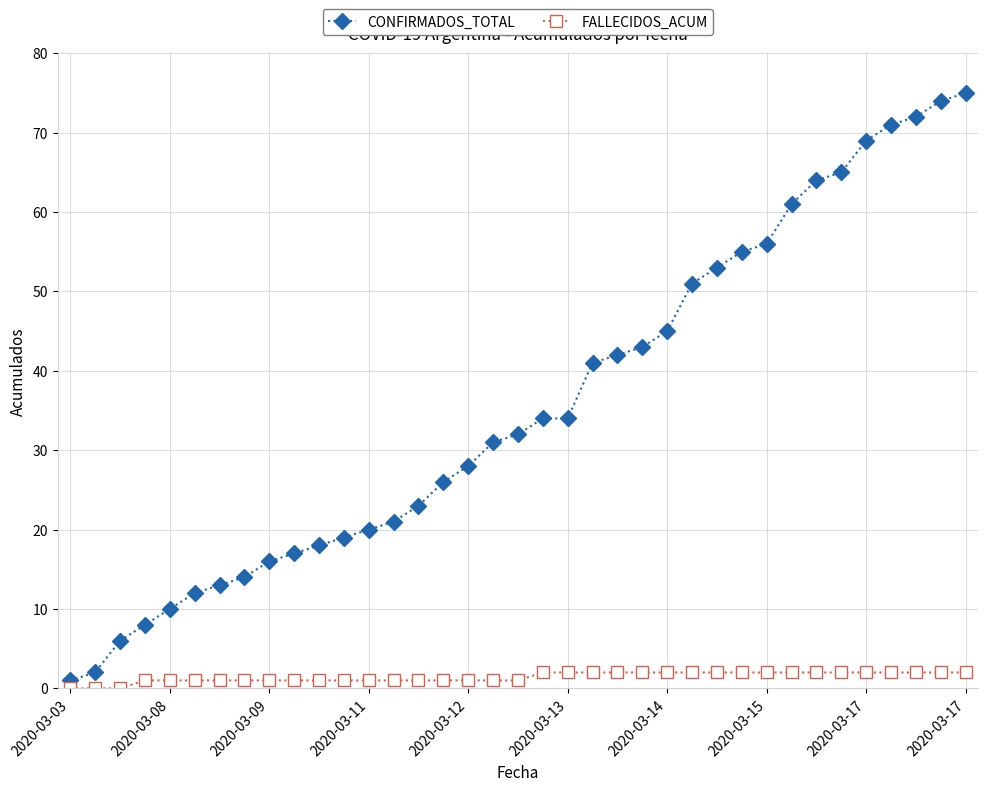

At how many categories does at least one series exceed 15?

29